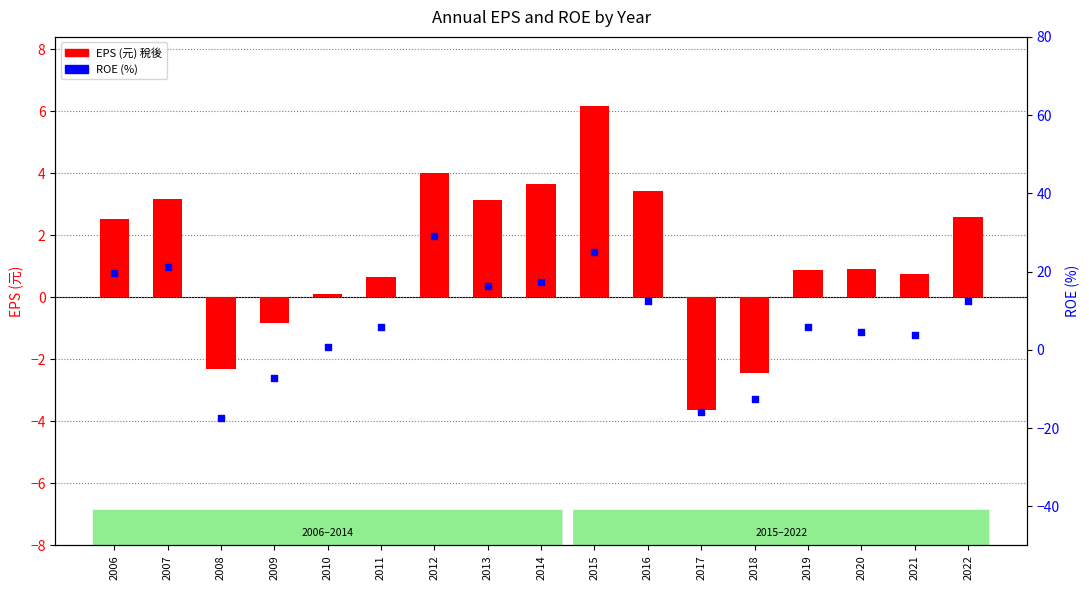

Is the value of EPS (元) 稅後 at 2007 greater than the value of ROE (%) at 2014?

No